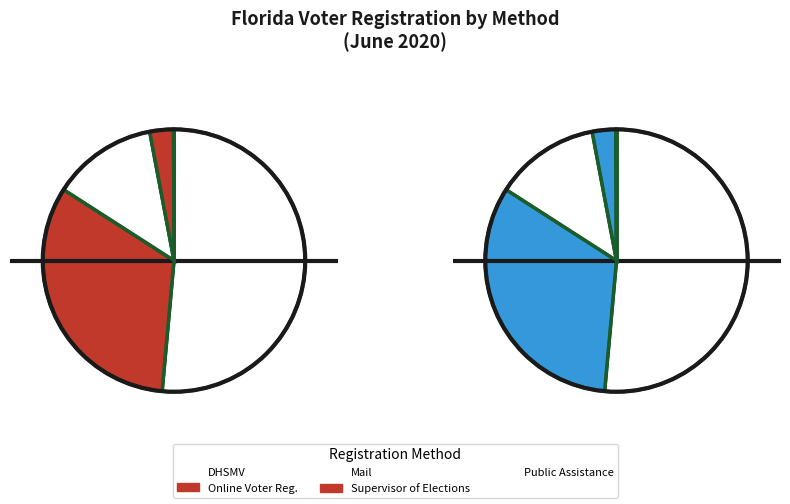

Is there a majority slice in this chart?

No